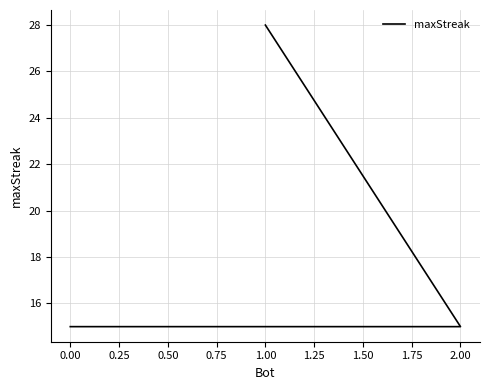

How many lines are shown in the chart?

1